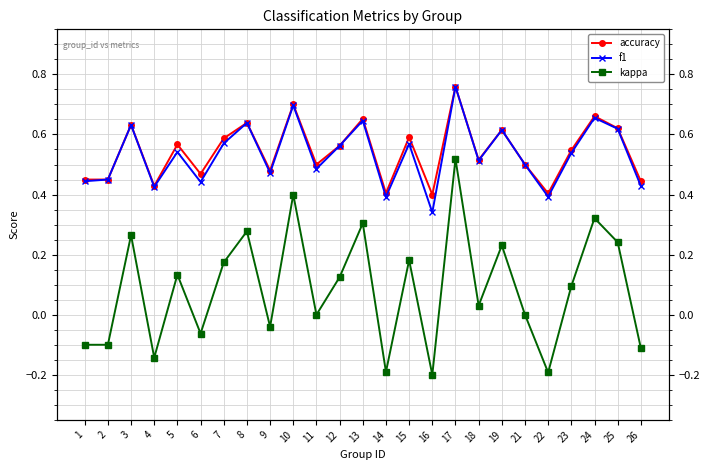

Where is accuracy nearest to the value 0?

16